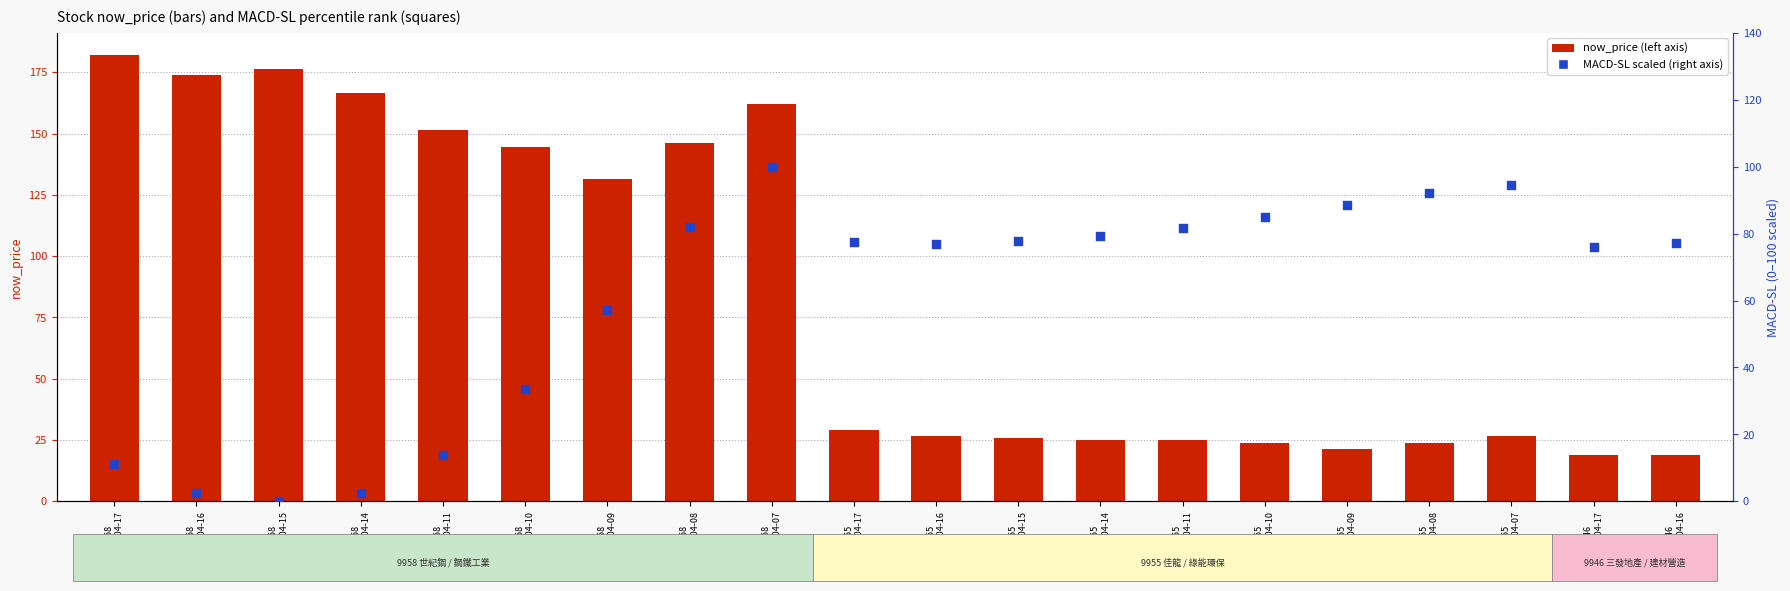

Which series reaches the maximum Y coordinate?

now_price